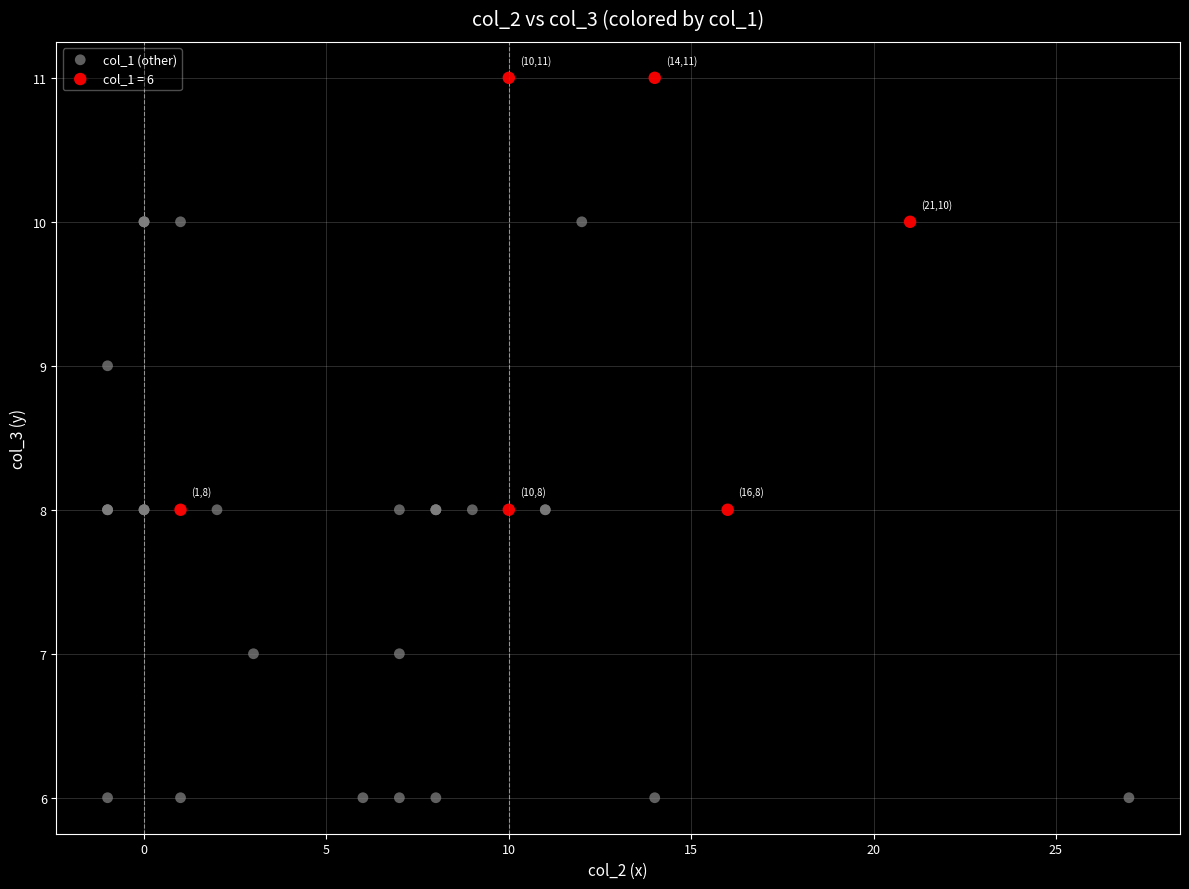

Which series reaches the maximum Y coordinate?

col_1 = 6